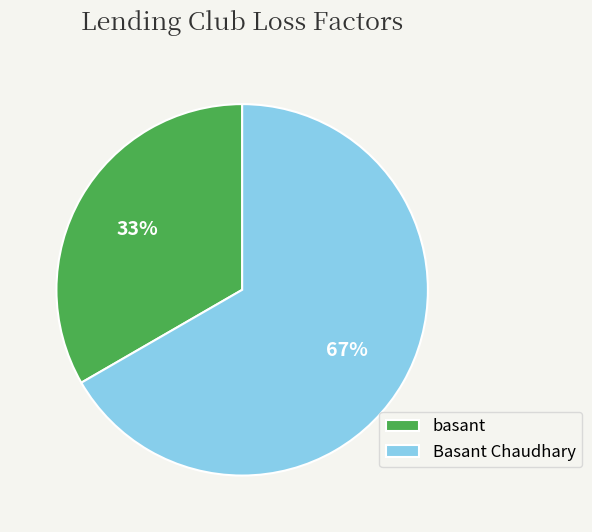

How many slices are in this pie chart?

2